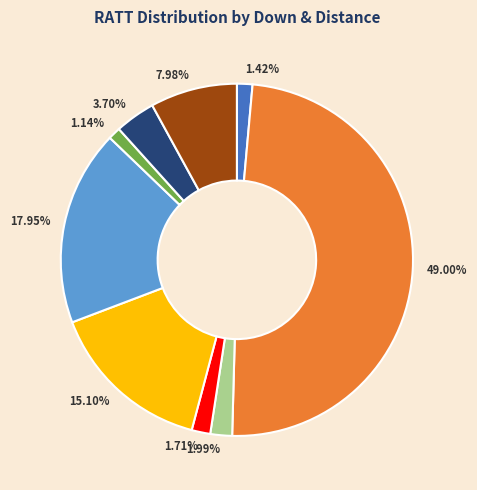

Approximately how many times larger is the value at 7.98% compared to 1.99%?

4.0